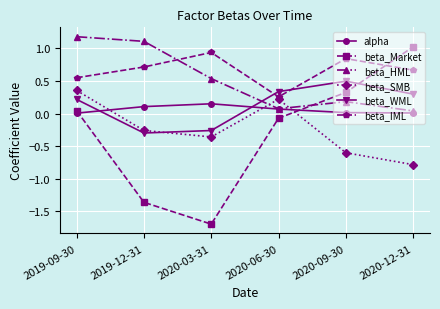

True or false: beta_Market and beta_SMB cross at least once.

True